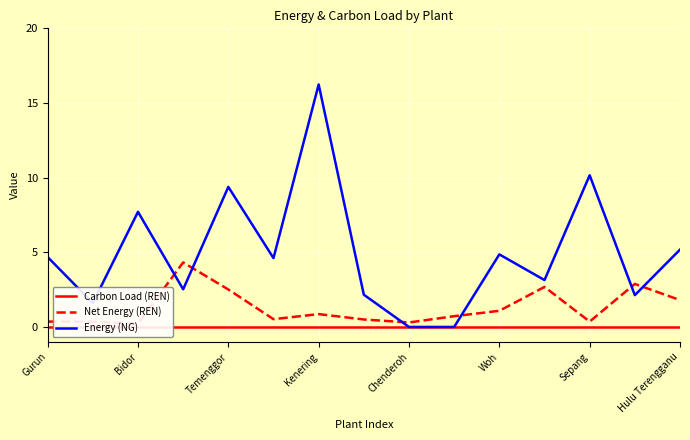

Where is Energy (NG) nearest to the value 8?

Bidor